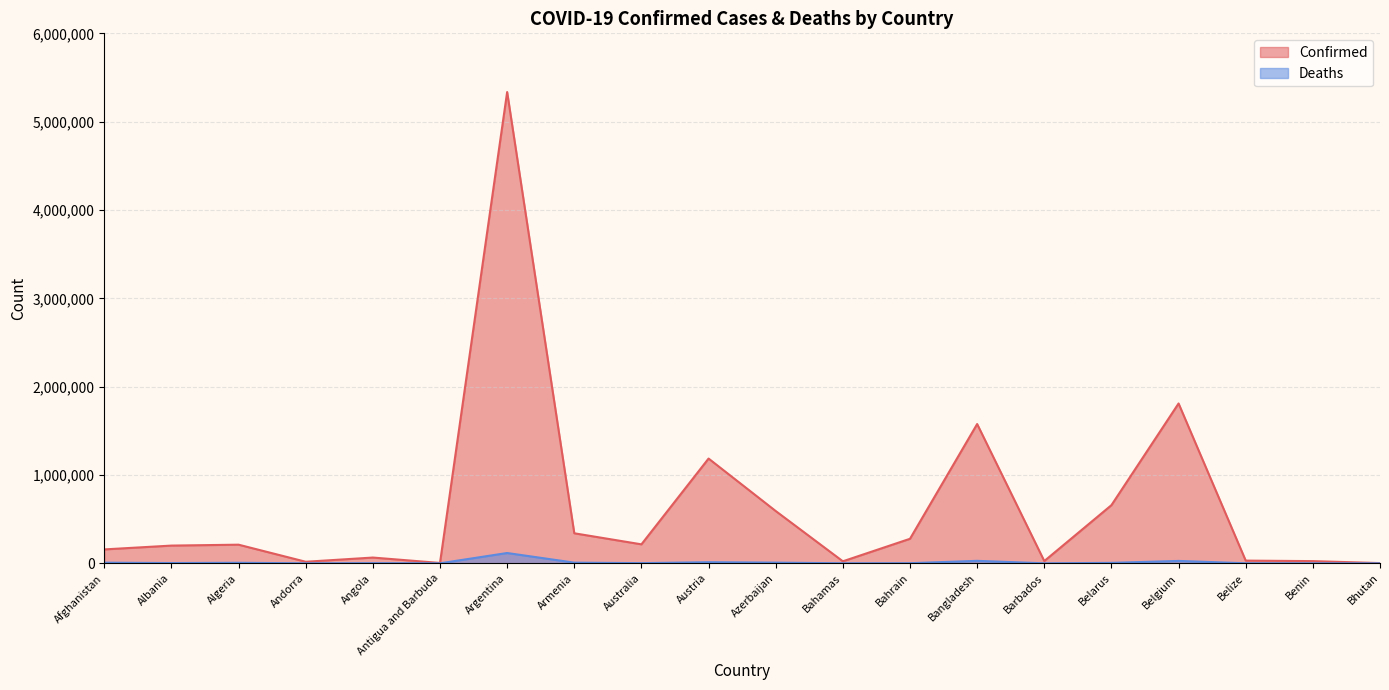

What is the label of the 8th point from the left?

Armenia